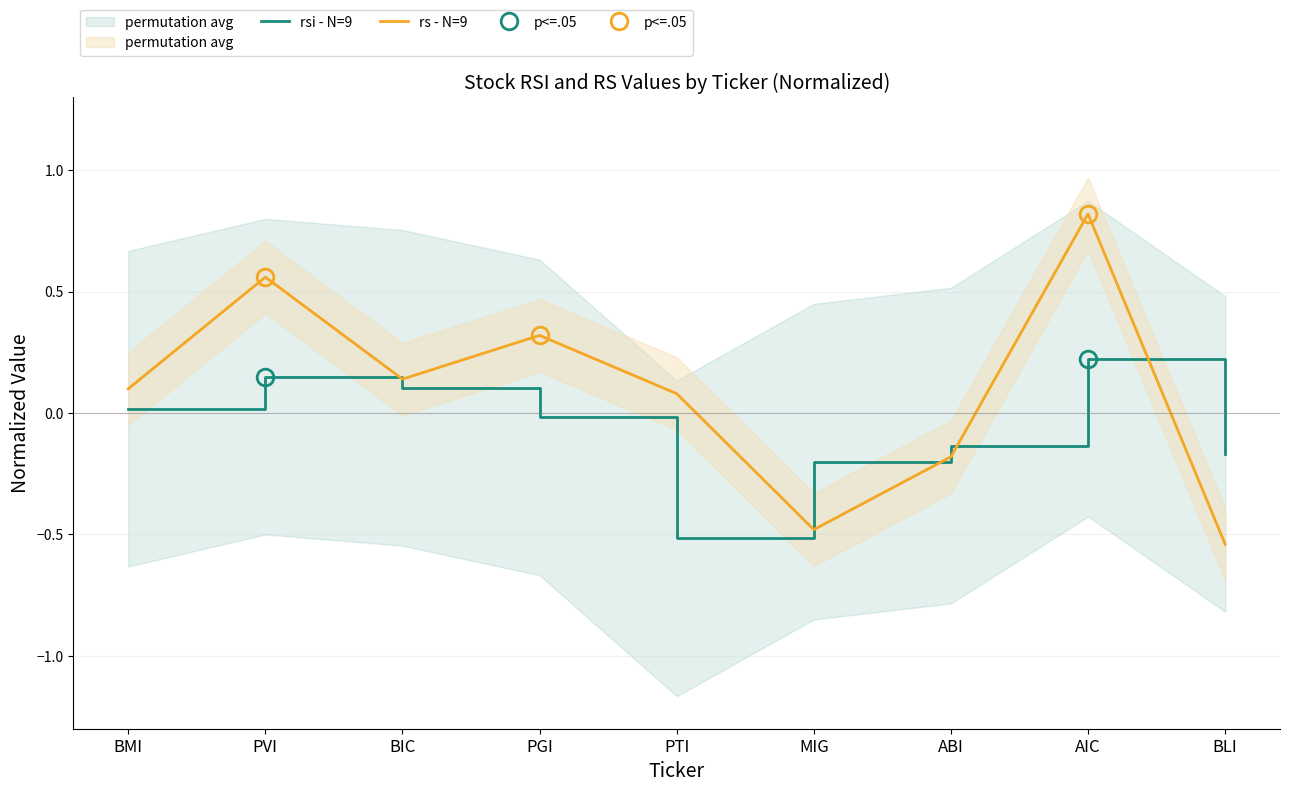

Reading left to right, transcribe all the data shown in this chart.

rsi - N=9: BMI=0.0	PVI=0.1	BIC=0.1	PGI=-0.0	PTI=-0.5	MIG=-0.2	ABI=-0.1	AIC=0.2	BLI=-0.2
rs - N=9: BMI=0.1	PVI=0.6	BIC=0.1	PGI=0.3	PTI=0.1	MIG=-0.5	ABI=-0.2	AIC=0.8	BLI=-0.5